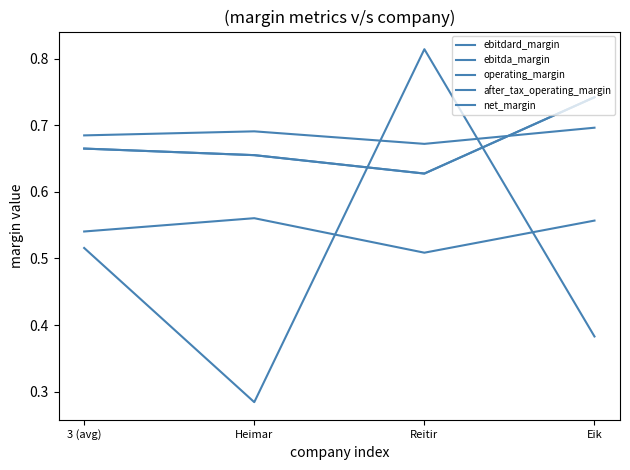

What is the maximum value shown in the chart?

0.8